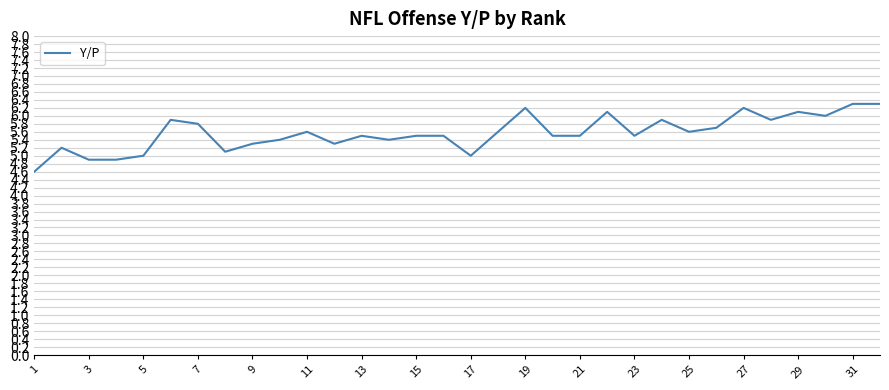

What is the maximum value shown in the chart?

6.3